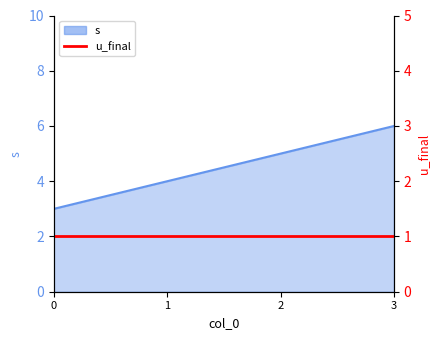

What is the change in value from 1 to 3?

+2